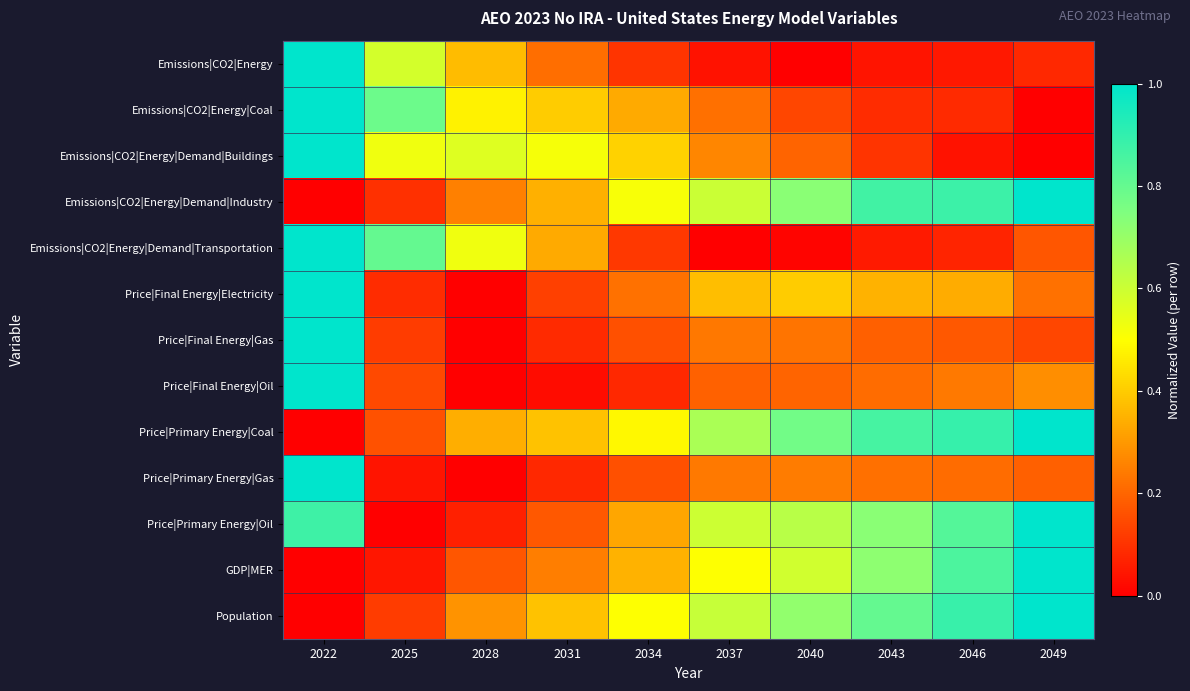

What is the maximum value shown in the chart?

1.0